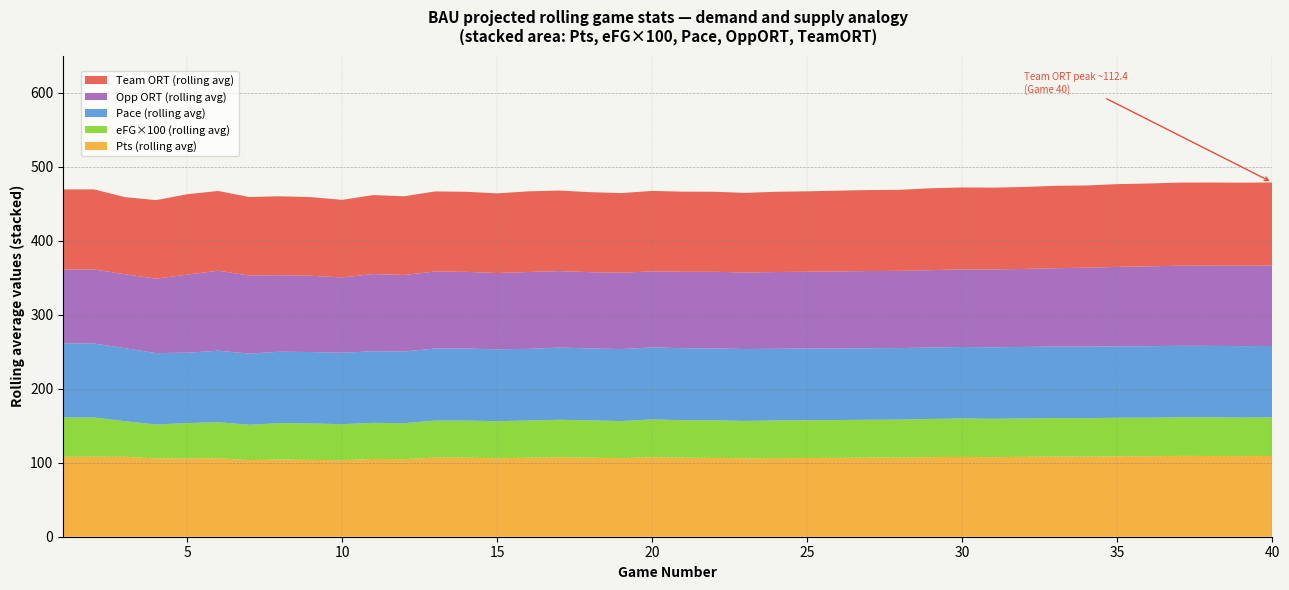

Reading right to left, list all the values displayed in this chart.

ORT: 112.4	112.3	112.4	112.3	111.9	111.8	111.1	111.3	110.7	110.5	110.7	110.6	109.6	109.4	109.1	108.6	108.4	107.6	108.1	108.2	108.7	107.5	108.1	108.9	109.0	107.6	108.2	108.2	106.3	106.7	104.8	106.3	106.6	106.0	107.8	108.7	106.1	104.2	108.1	108.1
Pace: 96.5	96.5	96.5	96.6	96.6	96.5	96.7	96.6	96.7	96.5	96.6	96.5	96.6	96.7	96.7	96.8	96.8	97.2	97.2	97.2	97.3	97.2	97.2	97.5	96.7	97.2	97.2	97.3	96.9	96.7	96.6	96.5	96.5	96.1	96.6	95.1	96.4	98.7	99.9	99.9
OppORT: 108.5	108.5	108.3	108.2	107.9	107.3	106.7	105.9	105.4	105.2	104.8	104.6	104.3	104.3	104.1	103.7	103.7	103.4	103.5	103.2	102.7	103.2	103.0	103.3	103.8	103.0	103.6	104.1	103.3	104.3	101.7	103.0	103.3	105.5	108.0	105.4	100.6	99.8	100.1	100.1
eFG_scaled: 52.1	52.0	52.2	52.1	52.0	52.1	51.9	52.0	51.8	51.8	52.0	51.5	51.4	51.2	51.1	51.1	50.9	50.6	50.7	50.8	51.1	50.1	50.5	50.7	50.4	50.0	50.1	50.0	48.6	48.8	48.7	49.3	49.2	47.8	48.7	47.8	45.9	48.0	53.1	53.1
Pts: 109.1	109.0	109.1	109.2	108.8	108.6	108.2	108.3	107.9	107.5	107.8	107.6	106.8	106.8	106.5	106.3	106.2	105.8	106.5	106.7	107.3	106.1	106.7	107.3	106.7	106.0	106.8	106.9	104.7	105.1	103.3	103.8	104.3	103.5	106.0	105.8	105.7	108.0	108.0	108.0